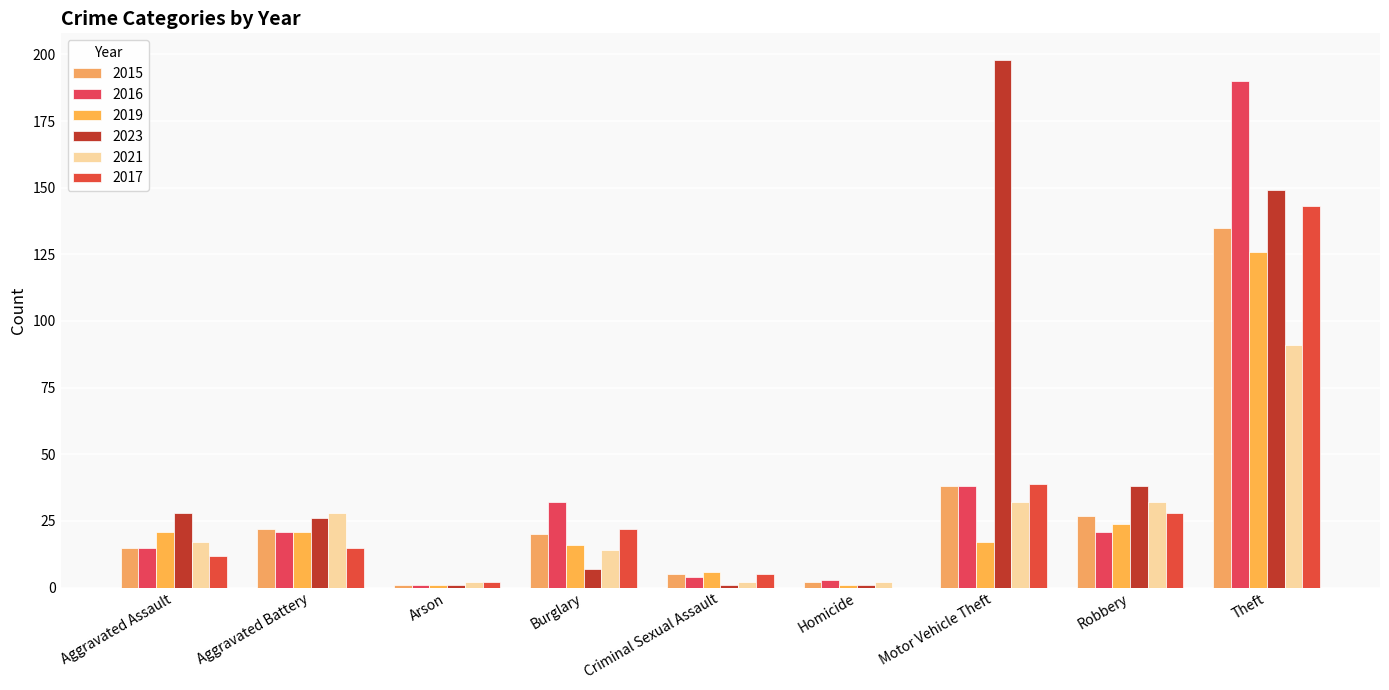

How many data points does each series have?

9